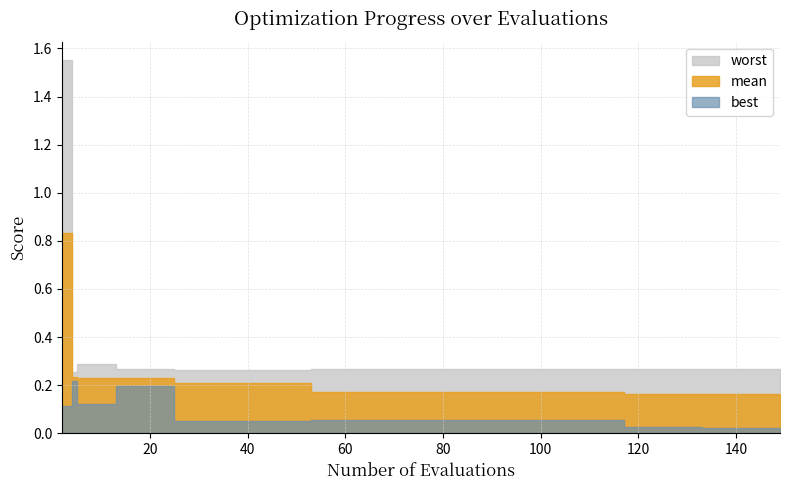

What is the approximate value of mean at 2?

0.8